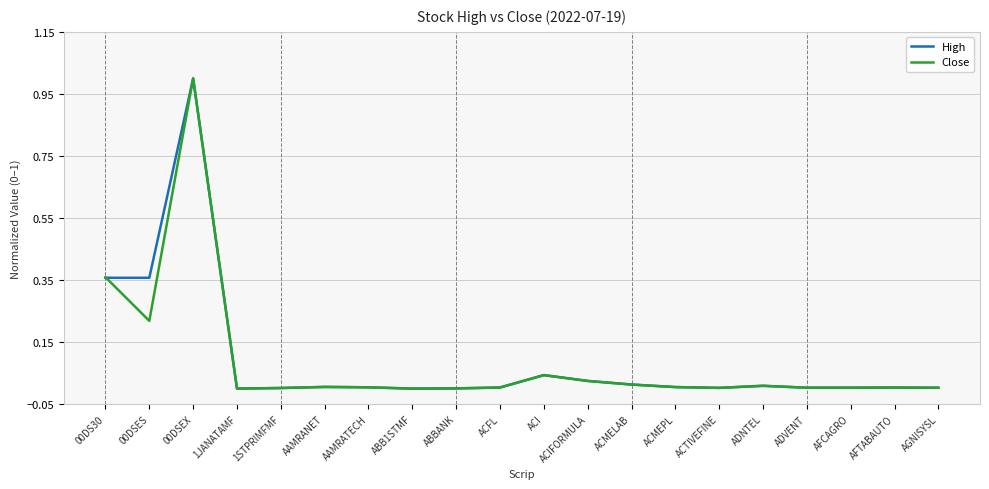

The value of Close at ABBANK is 0.0. True or false?

True